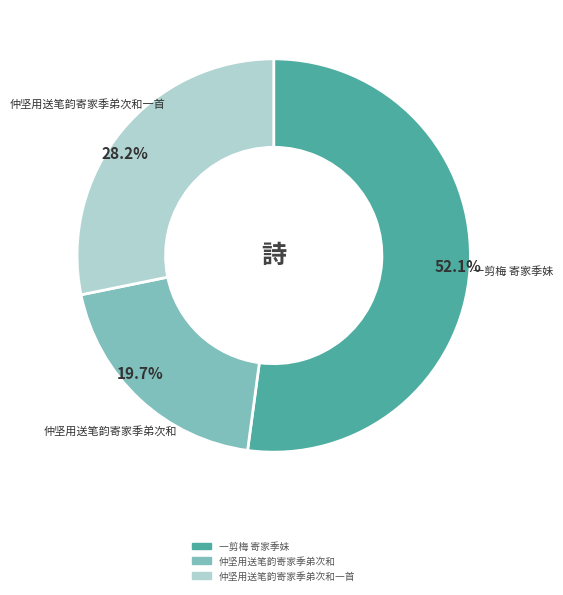

Does any single category account for the majority?

Yes